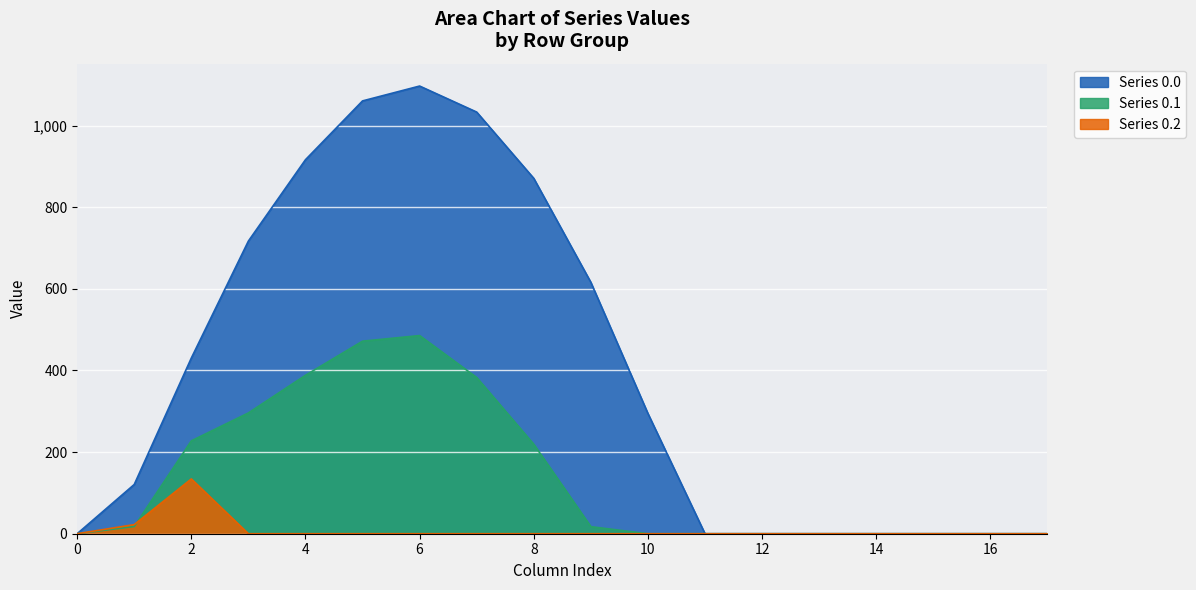

Is it true that row_0.2 equals -93.3 at 16?

False